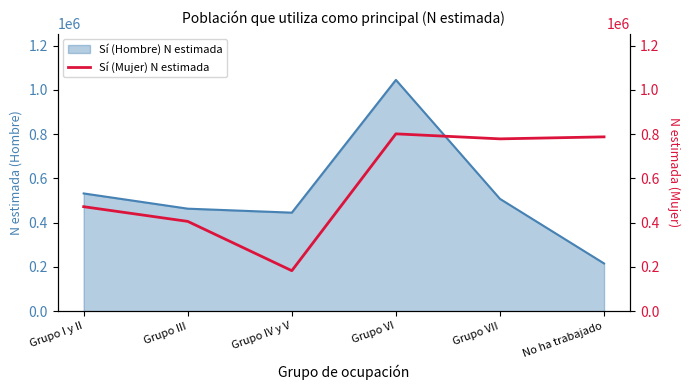

Count the number of values greater than 778699.

2